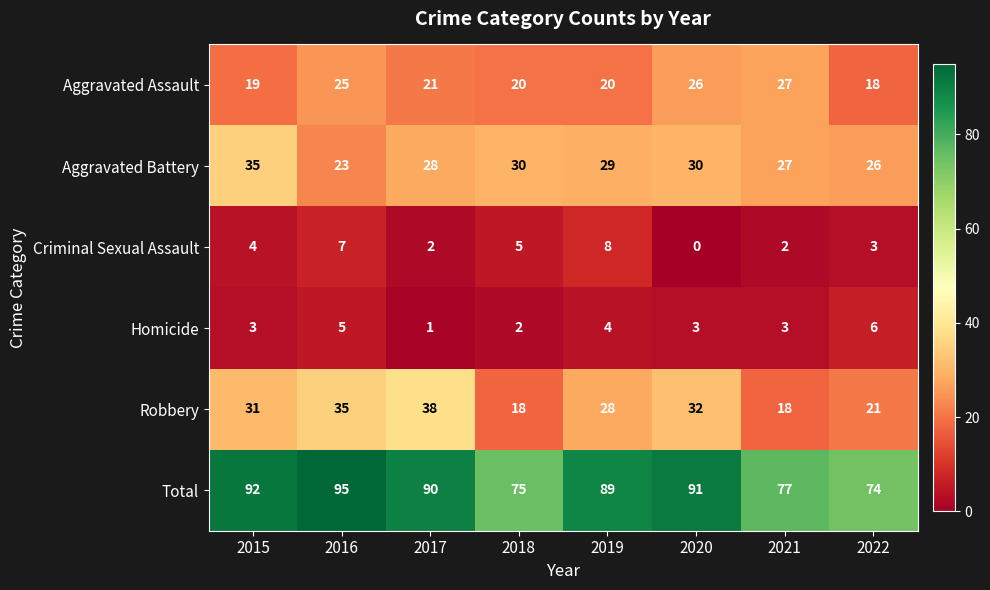

At 2022, list the series in order from smallest to largest.

Criminal Sexual Assault, Homicide, Aggravated Assault, Robbery, Aggravated Battery, Total